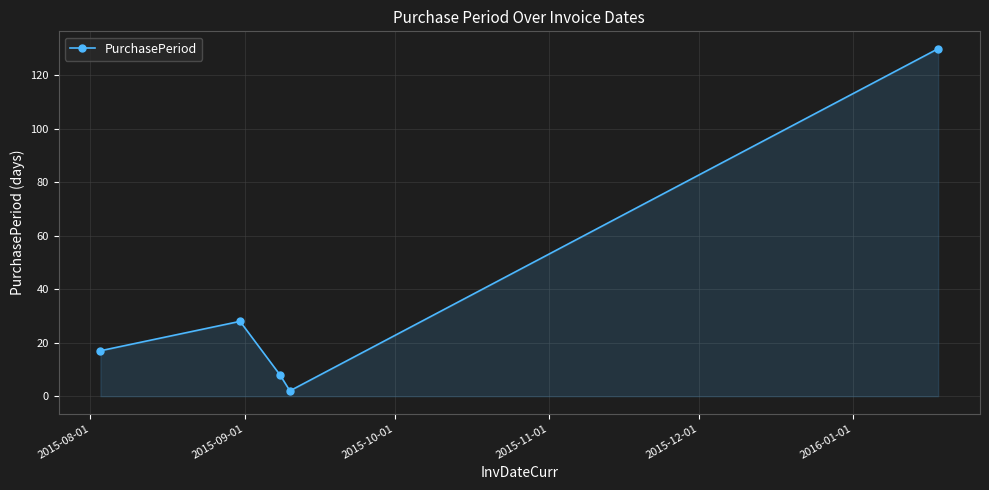

What is the average value?

37